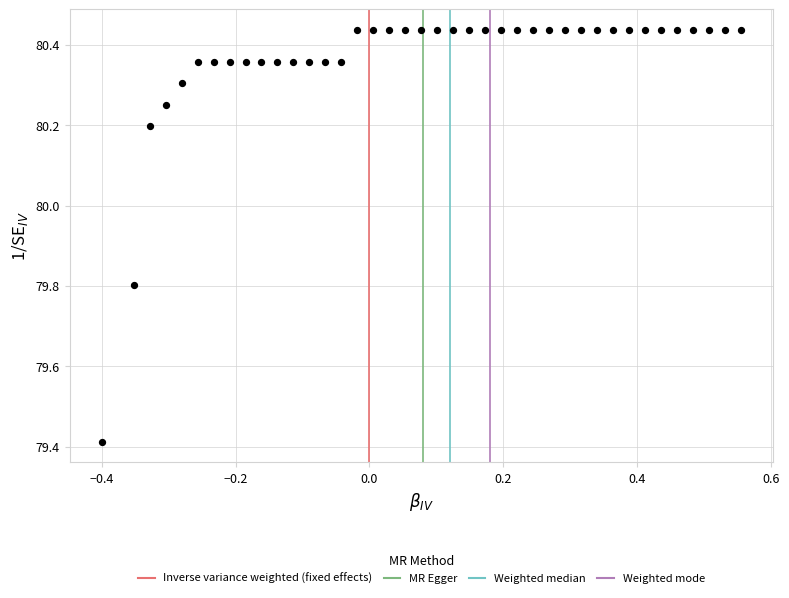

What is the range of Y values (max minus min)?

1.0